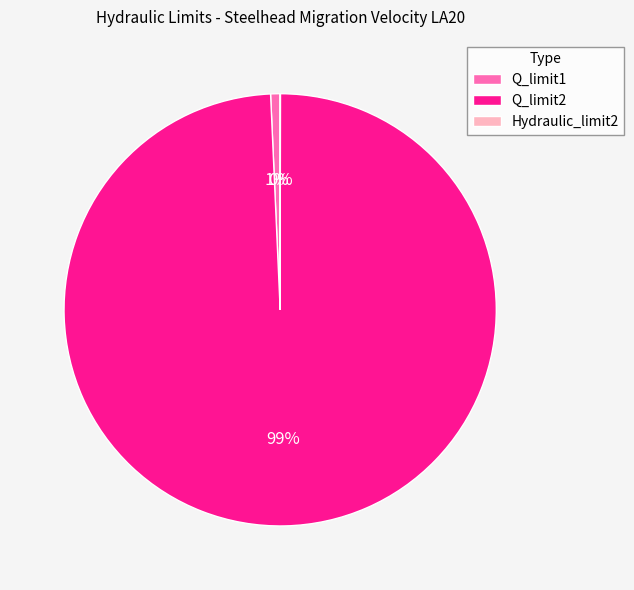

Which has a higher value, Q_limit2 or Q_limit1?

Q_limit2